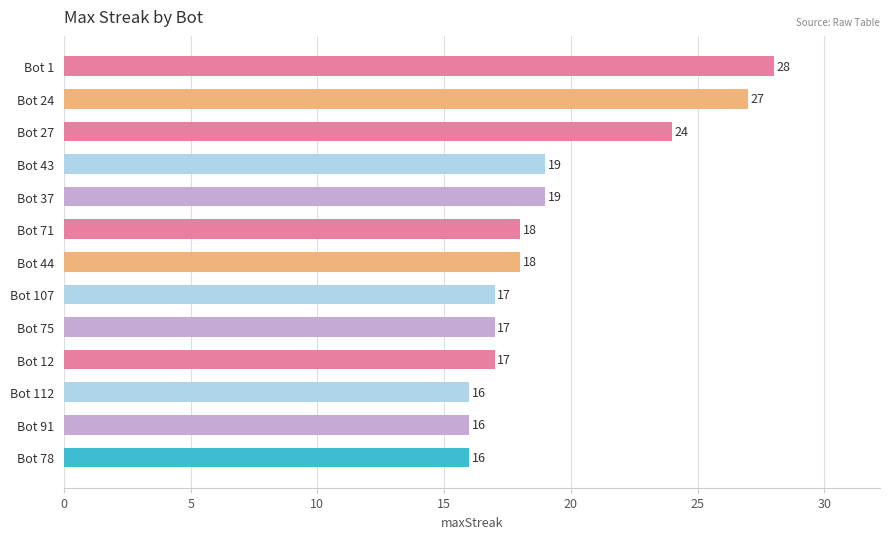

The chart shows a value of 11 at Bot 37. True or false?

False